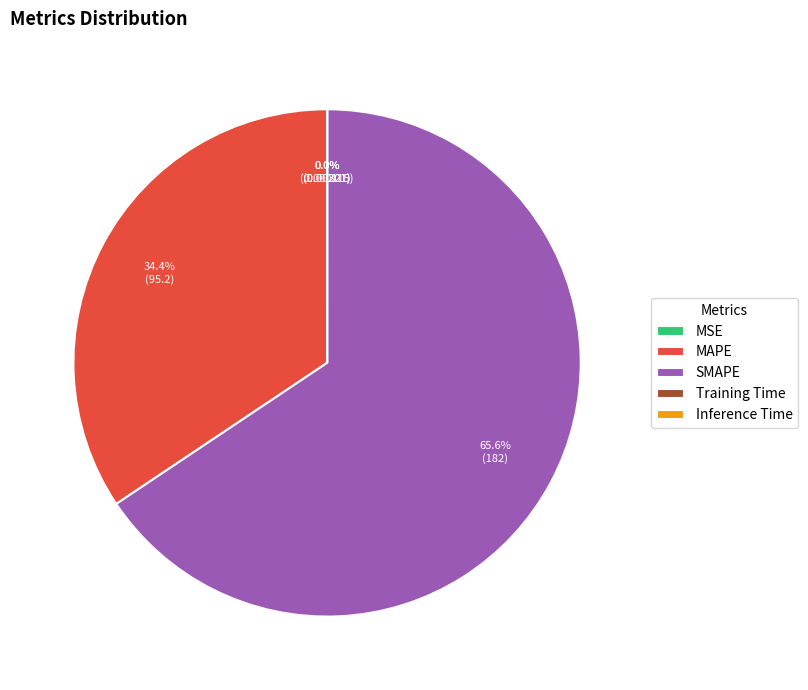

Does SMAPE represent more than half of the total?

Yes